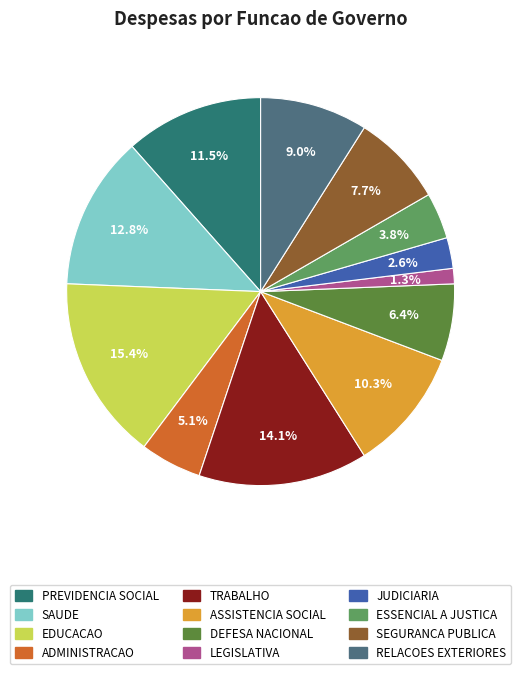

Which has a higher value, EDUCACAO or DEFESA NACIONAL?

EDUCACAO